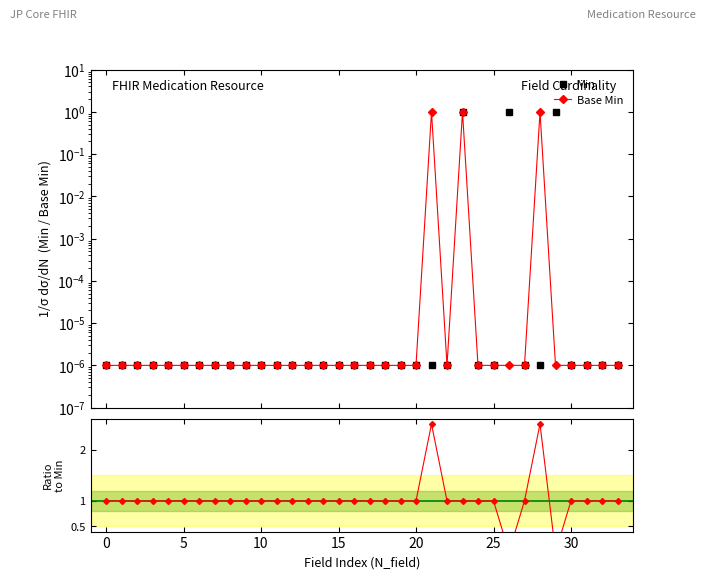

Reading right to left, what are all the values shown in this chart?

Min: 0.0	0.0	0.0	0.0	1.0	0.0	0.0	1.0	0.0	0.0	1.0	0.0	0.0	0.0	0.0	0.0	0.0	0.0	0.0	0.0	0.0	0.0	0.0	0.0	0.0	0.0	0.0	0.0	0.0	0.0	0.0	0.0	0.0	0.0
Base Min: 0.0	0.0	0.0	0.0	0.0	1.0	0.0	0.0	0.0	0.0	1.0	0.0	1.0	0.0	0.0	0.0	0.0	0.0	0.0	0.0	0.0	0.0	0.0	0.0	0.0	0.0	0.0	0.0	0.0	0.0	0.0	0.0	0.0	0.0
Base Min / Min: 1.0	1.0	1.0	1.0	0.0	2.5	1.0	0.0	1.0	1.0	1.0	1.0	2.5	1.0	1.0	1.0	1.0	1.0	1.0	1.0	1.0	1.0	1.0	1.0	1.0	1.0	1.0	1.0	1.0	1.0	1.0	1.0	1.0	1.0